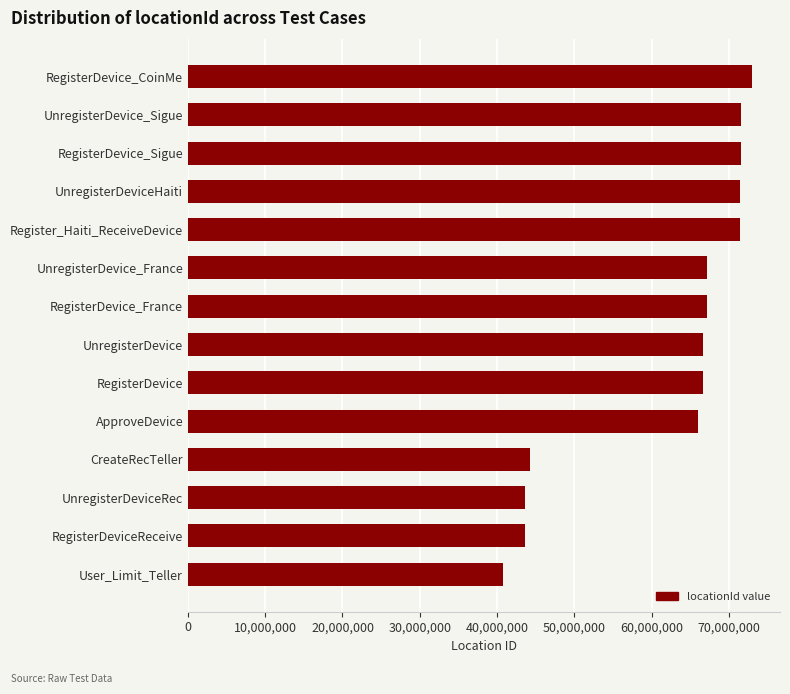

What value does the data have at ApproveDevice?

66037075